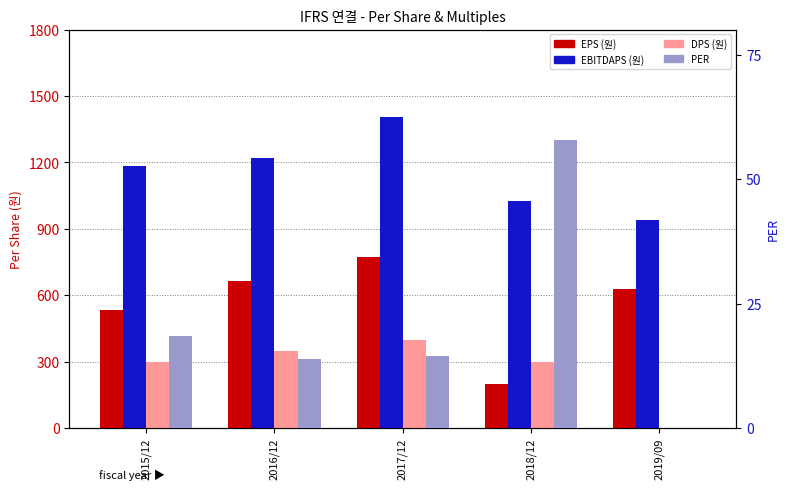

Where is PER nearest to the value 28?

2015/12